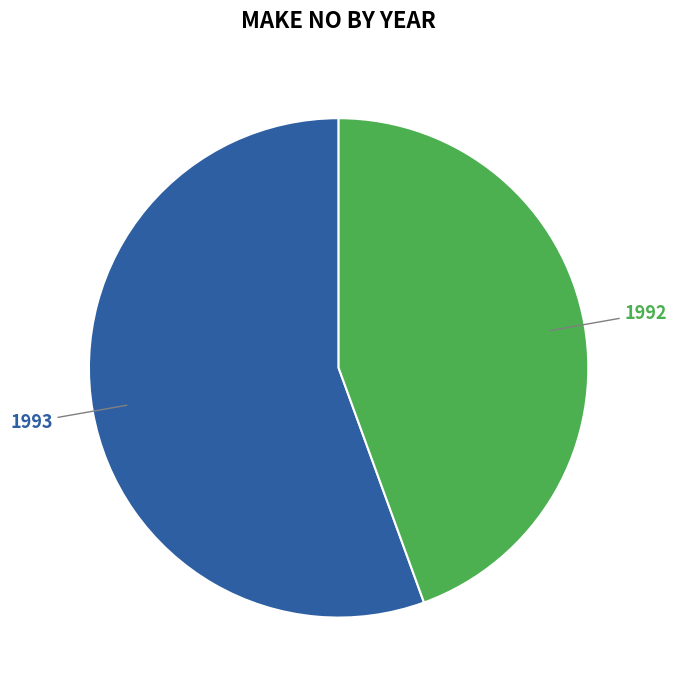

Which has a higher value, 1992 or 1993?

1993